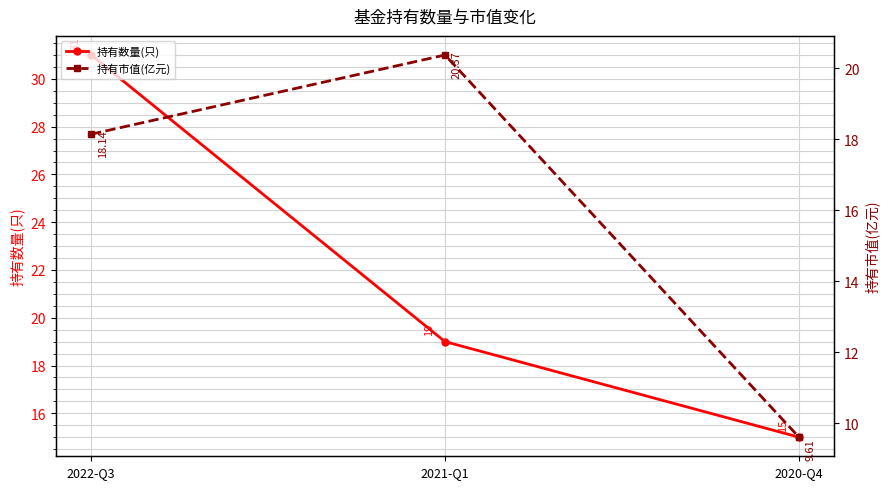

Reading right to left, transcribe all the data shown in this chart.

持有数量(只): 2020-Q4=15.0	2021-Q1=19.0	2022-Q3=31.0
持有市值(亿元): 2020-Q4=9.6	2021-Q1=20.4	2022-Q3=18.1